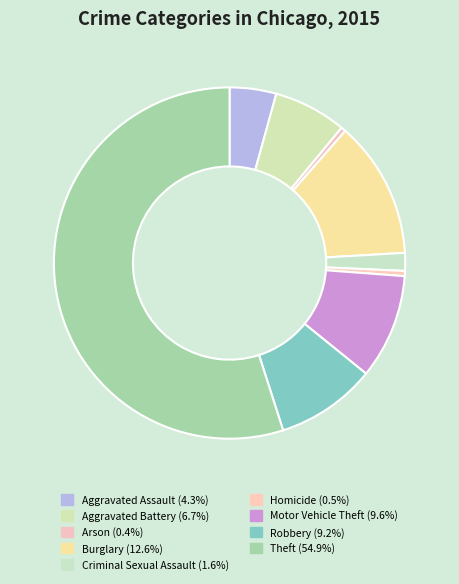

Which slice is the largest?

Theft